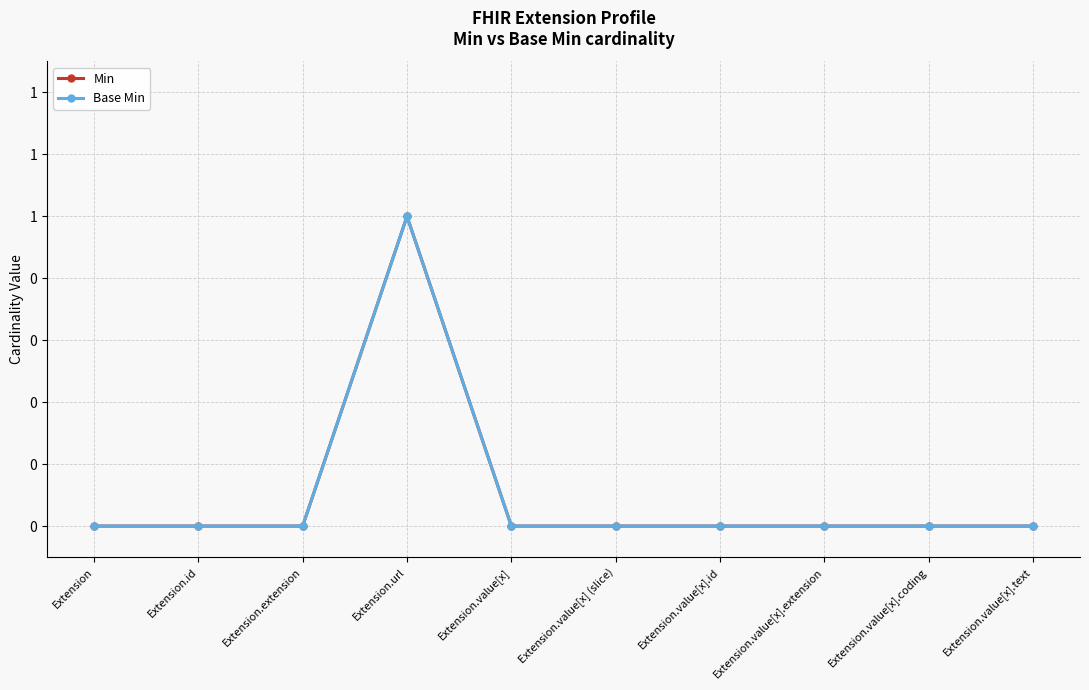

Does the chart have visible grid lines?

Yes